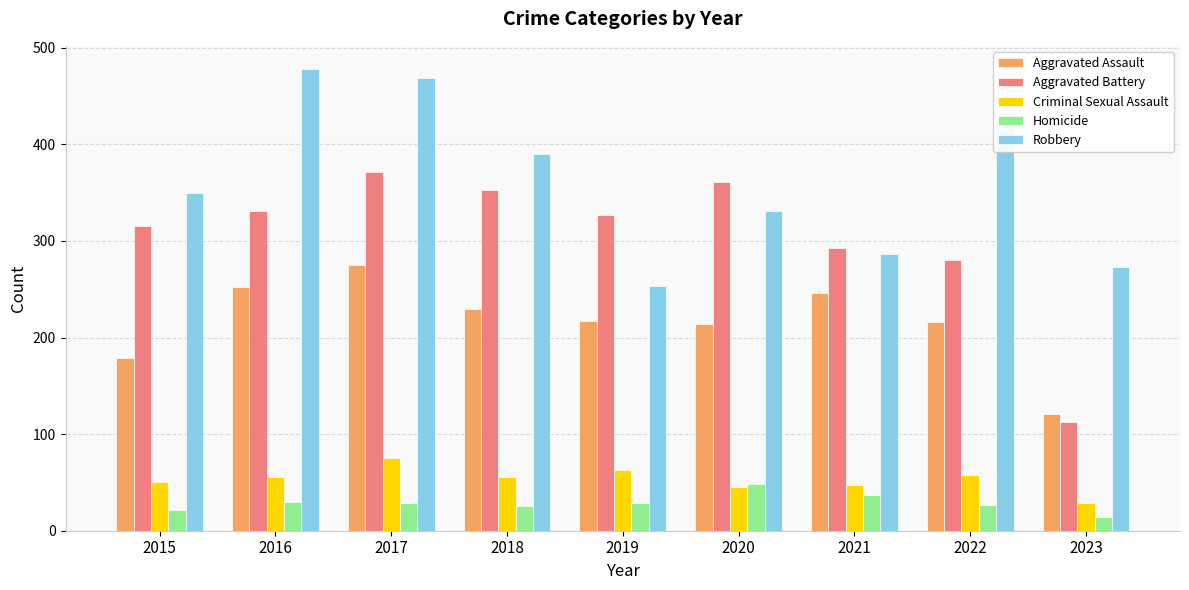

The value of Robbery at 2018 is 390. True or false?

True